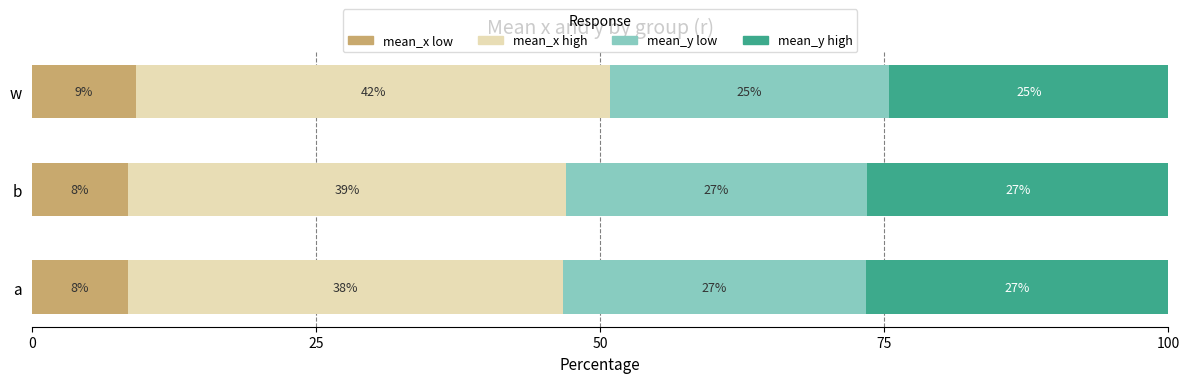

What are all the series names shown in the legend?

mean_x low, mean_x high, mean_y low, mean_y high